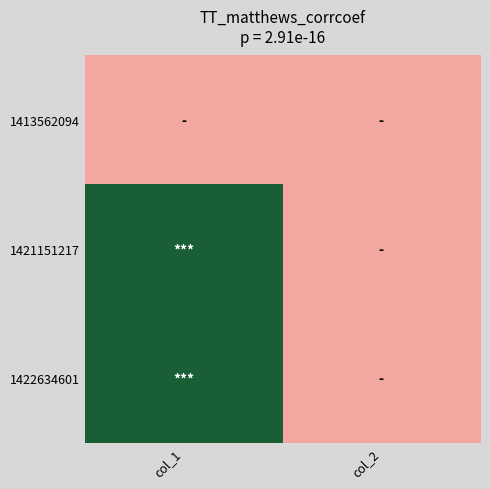

Rank the series at col_2 from lowest to highest value.

1413562094, 1421151217, 1422634601